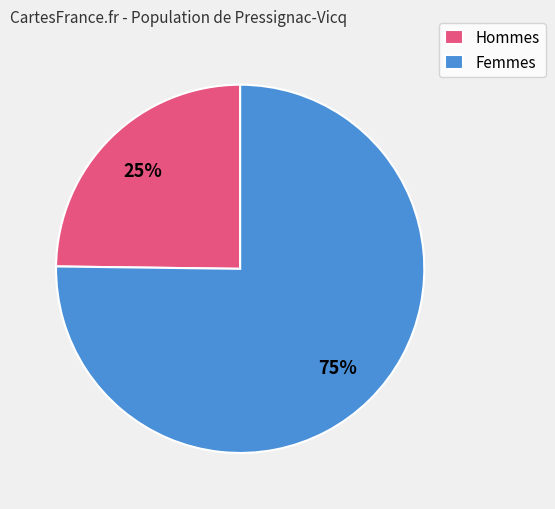

To the nearest percent, what is the average slice percentage?

50%